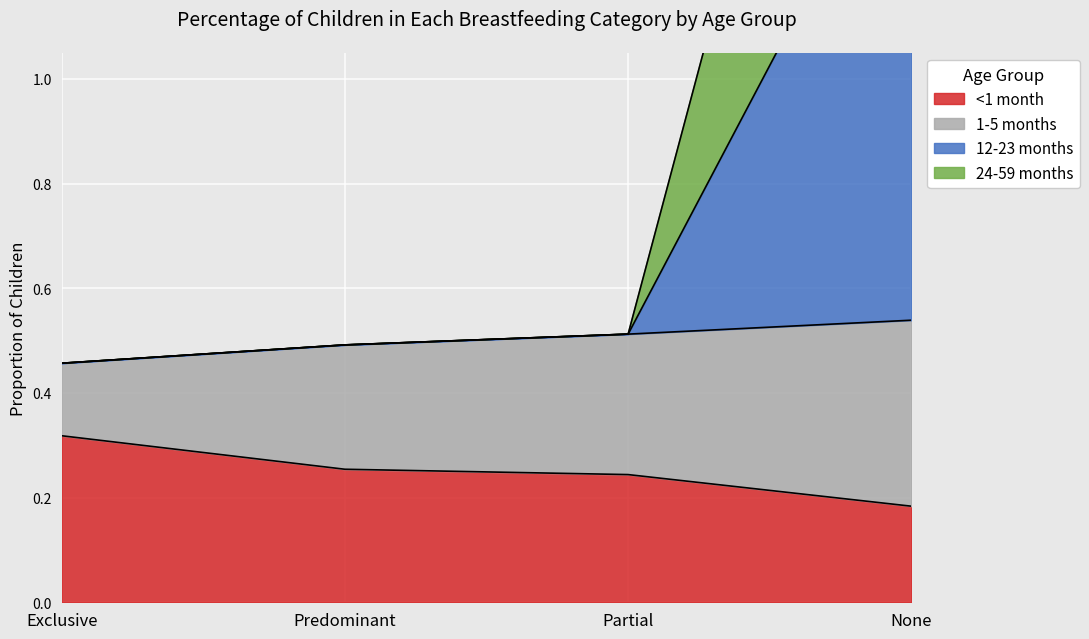

True or false: 1-5 months and 24-59 months intersect in this chart.

False